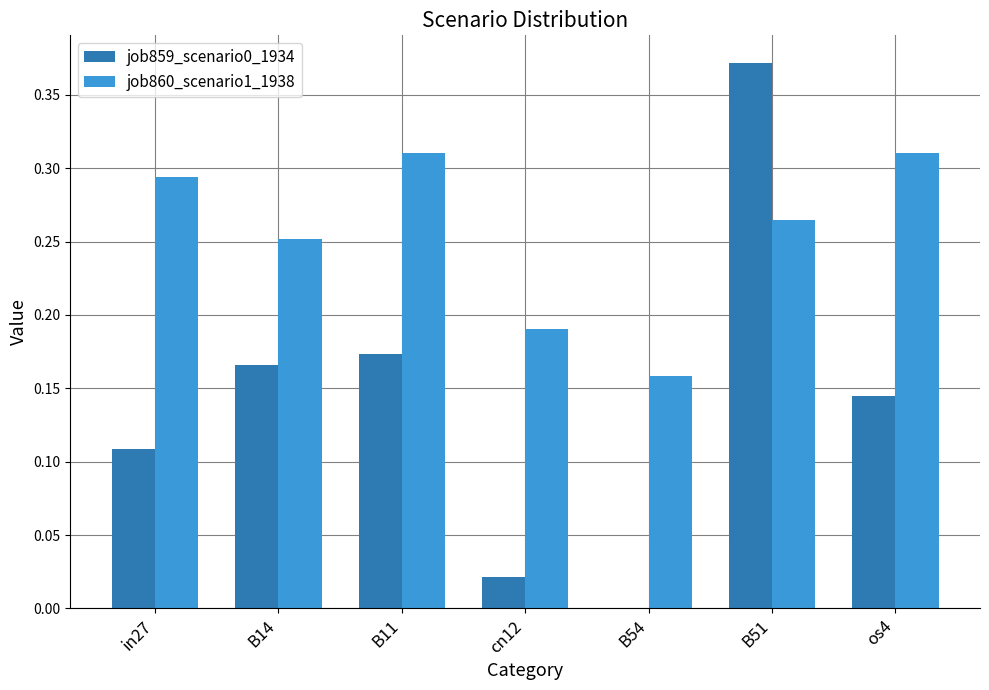

Which series has the largest total across all categories?

job860_scenario1_1938